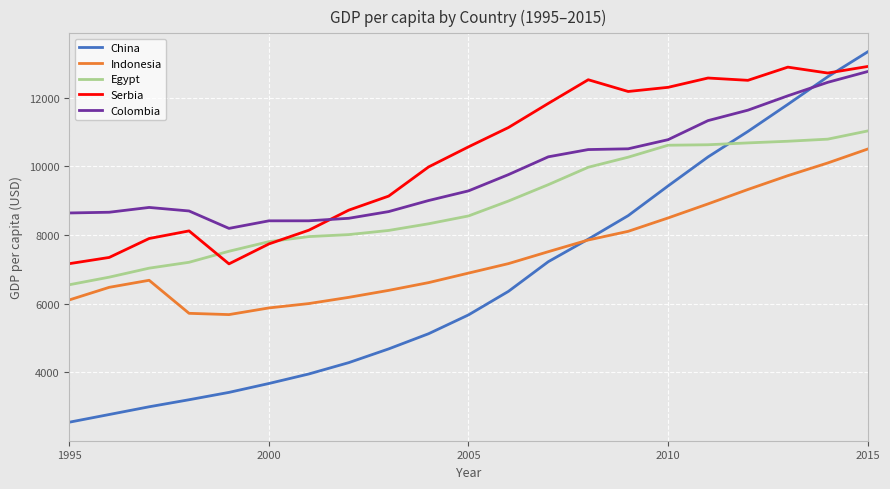

Which series has the largest range (max minus min)?

China